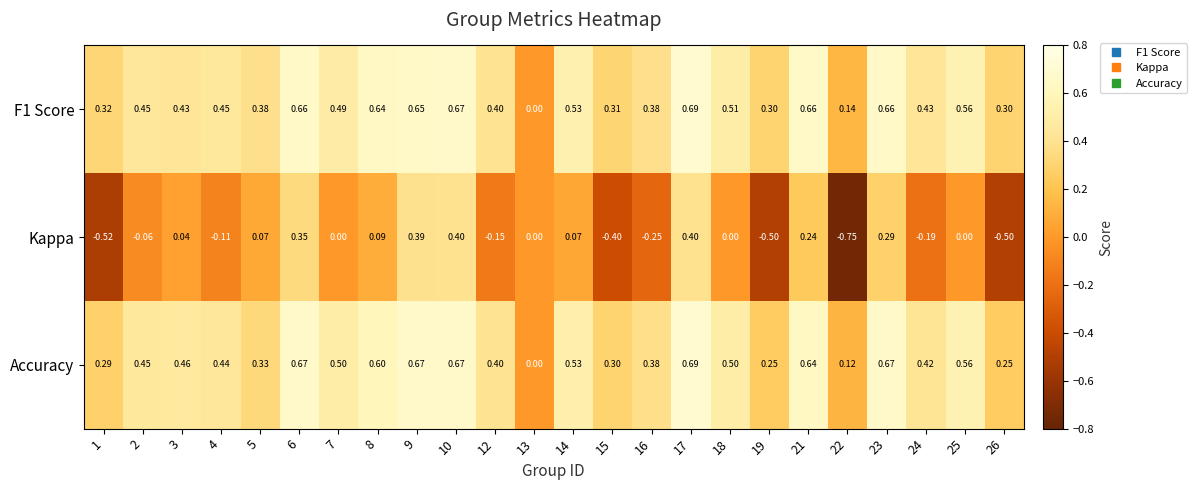

Which label corresponds to the smallest value in the chart?

22